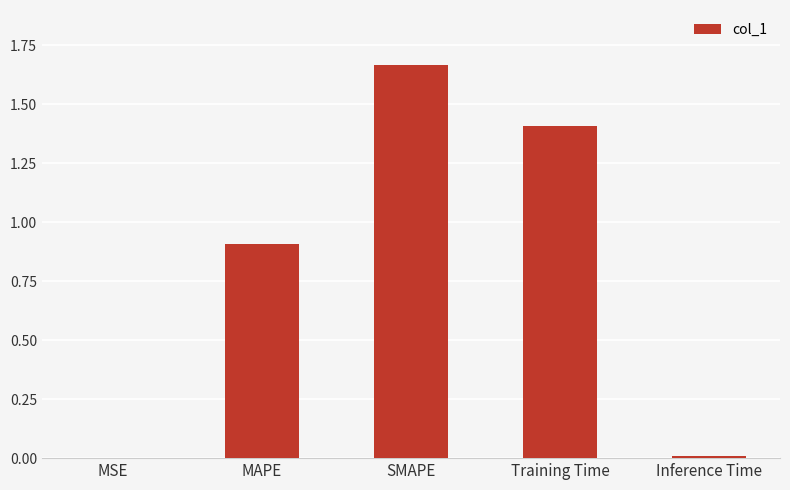

The chart shows a value of 0.9 at MAPE. True or false?

True